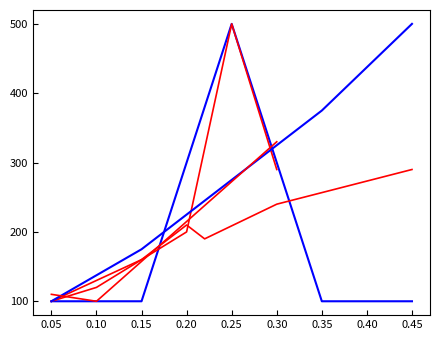

What is the difference between the maximum and second lowest values?

400